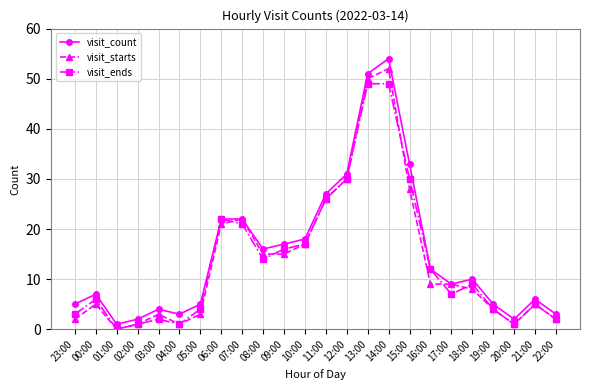

What are all the series names shown in the legend?

visit_count, visit_starts, visit_ends